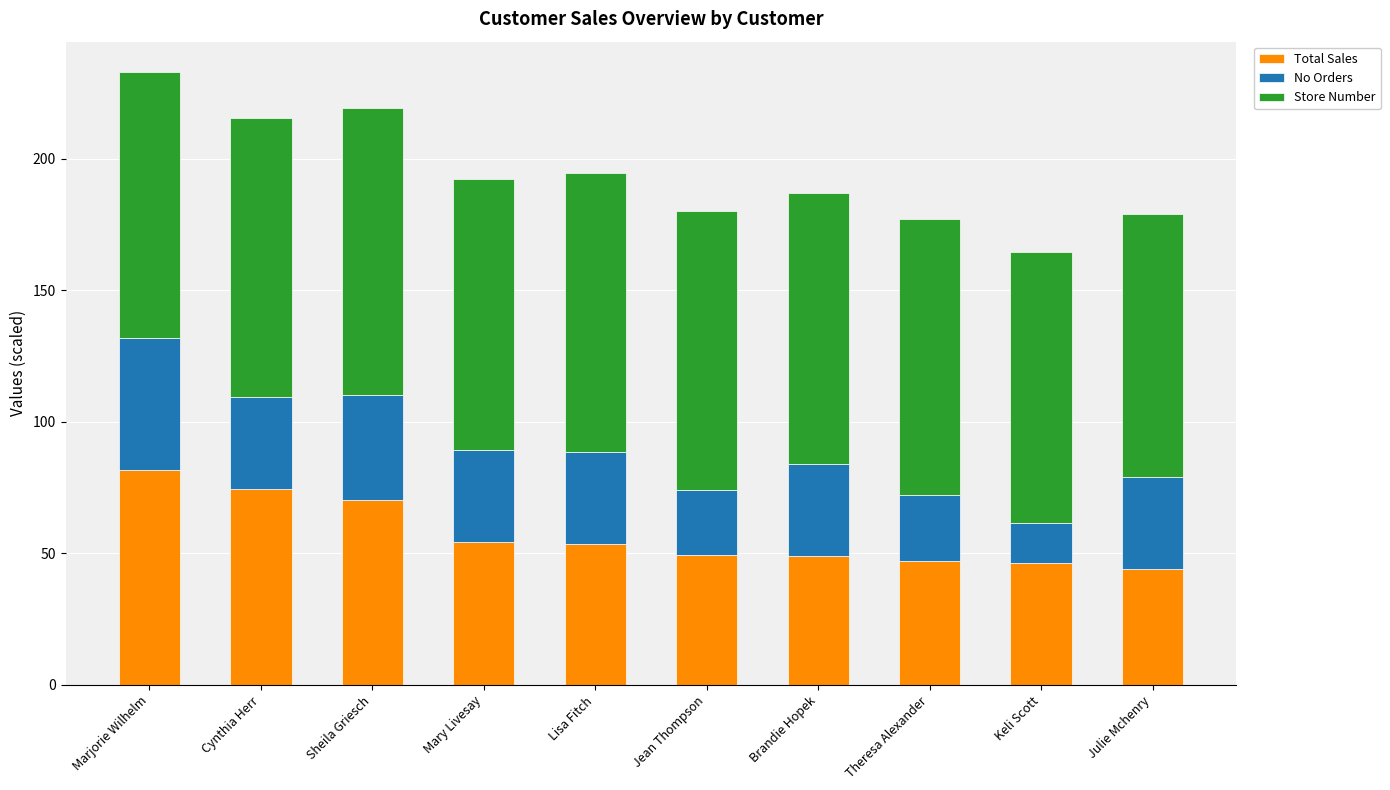

How many bars are there in total?

10